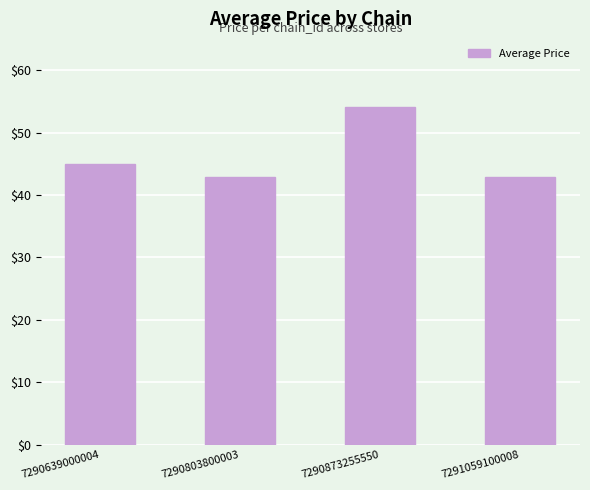

Count the number of categories in the chart.

4